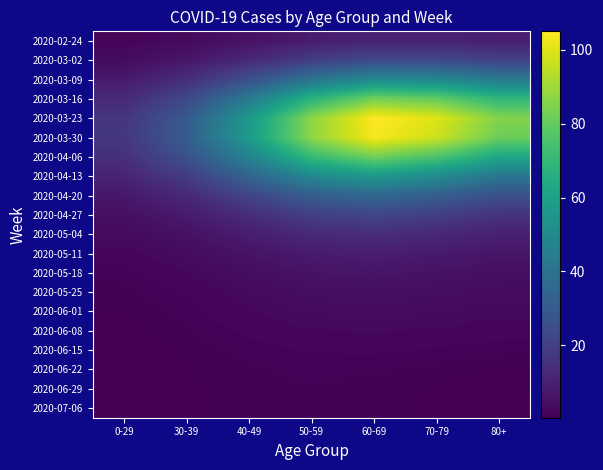

What is the greatest value displayed?

105.0